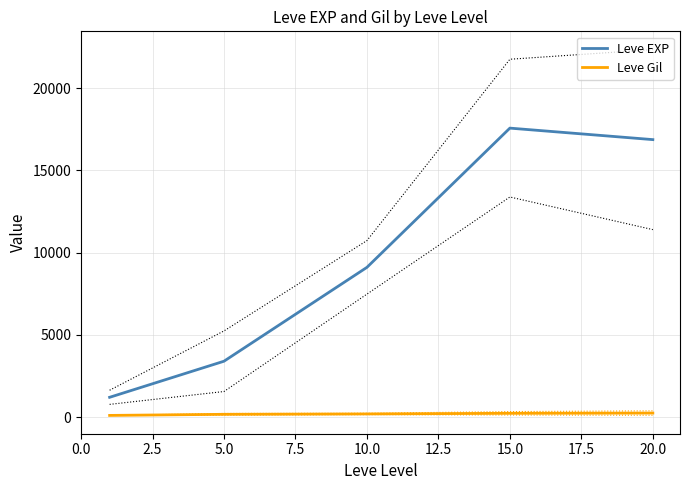

What is the average value of the Leve Gil series?

198.9